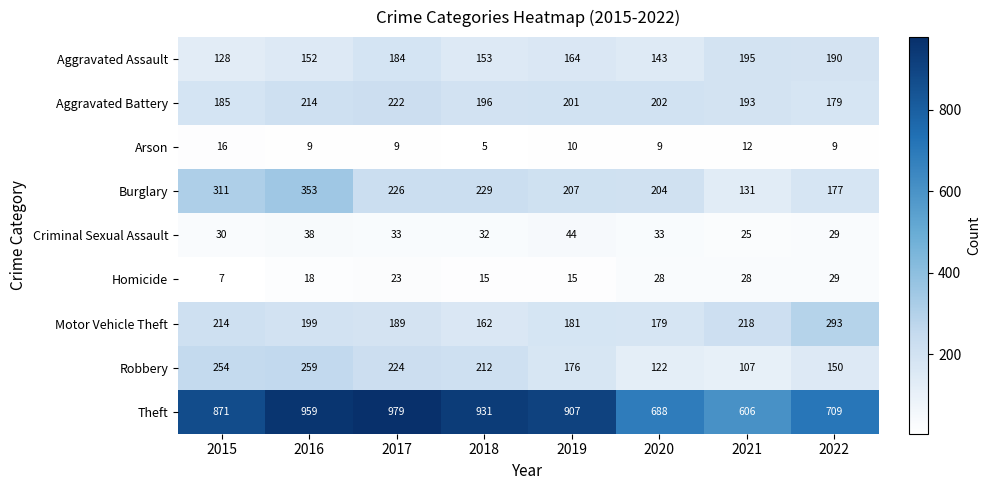

What is the difference between the Motor Vehicle Theft values at 2018 and 2022?

131